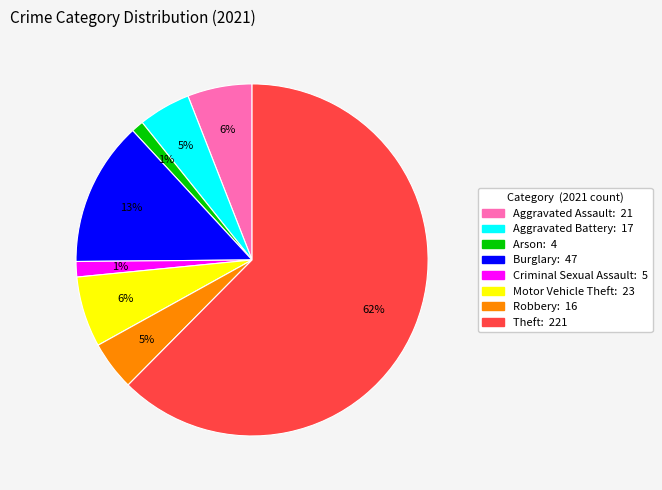

Count the number of slices in the pie.

8